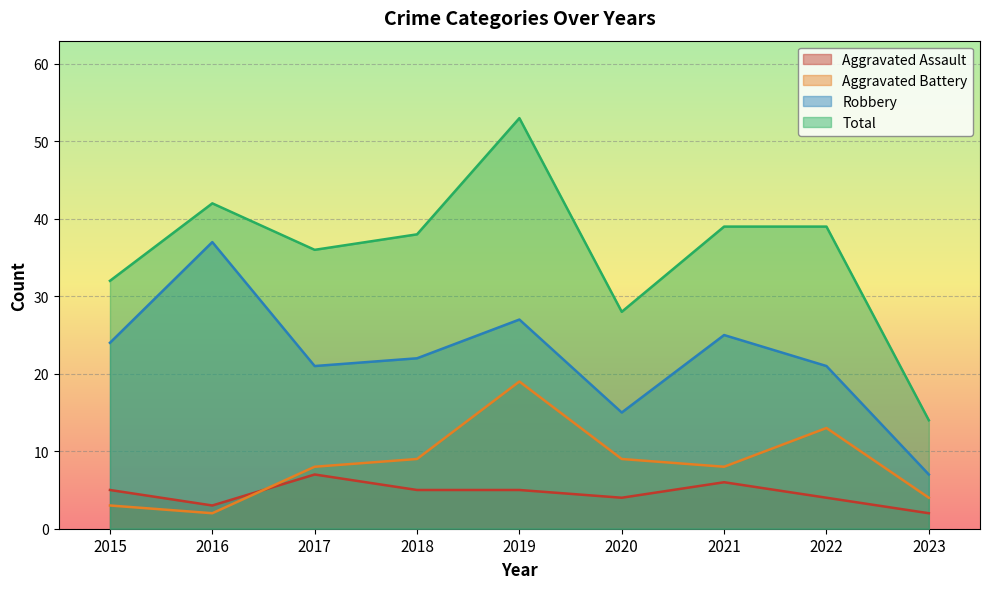

At 2023, list the series in order from largest to smallest.

Total, Robbery, Aggravated Battery, Aggravated Assault